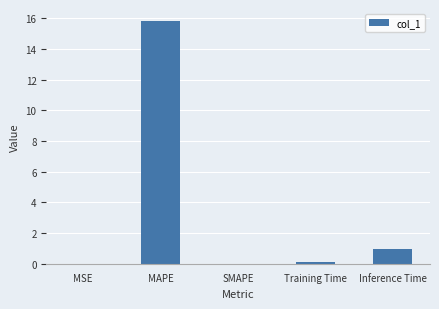

Which label corresponds to the largest value in the chart?

MAPE